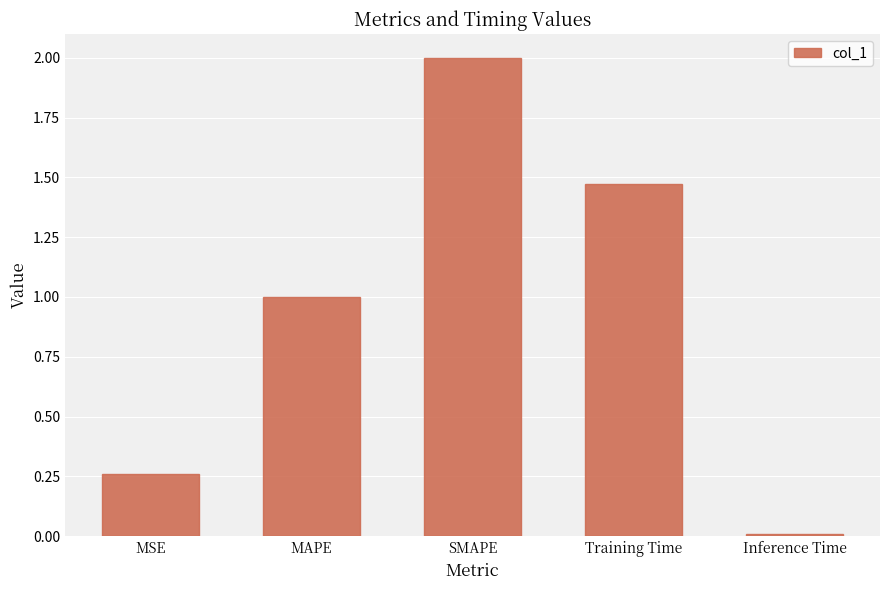

The chart shows a value of 1.8 at MAPE. True or false?

False